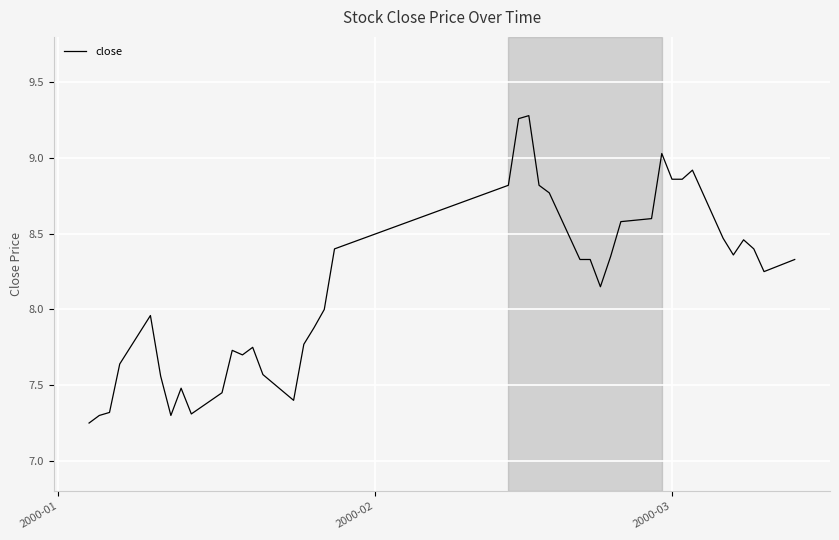

What is the difference between the maximum and minimum values?

2.0